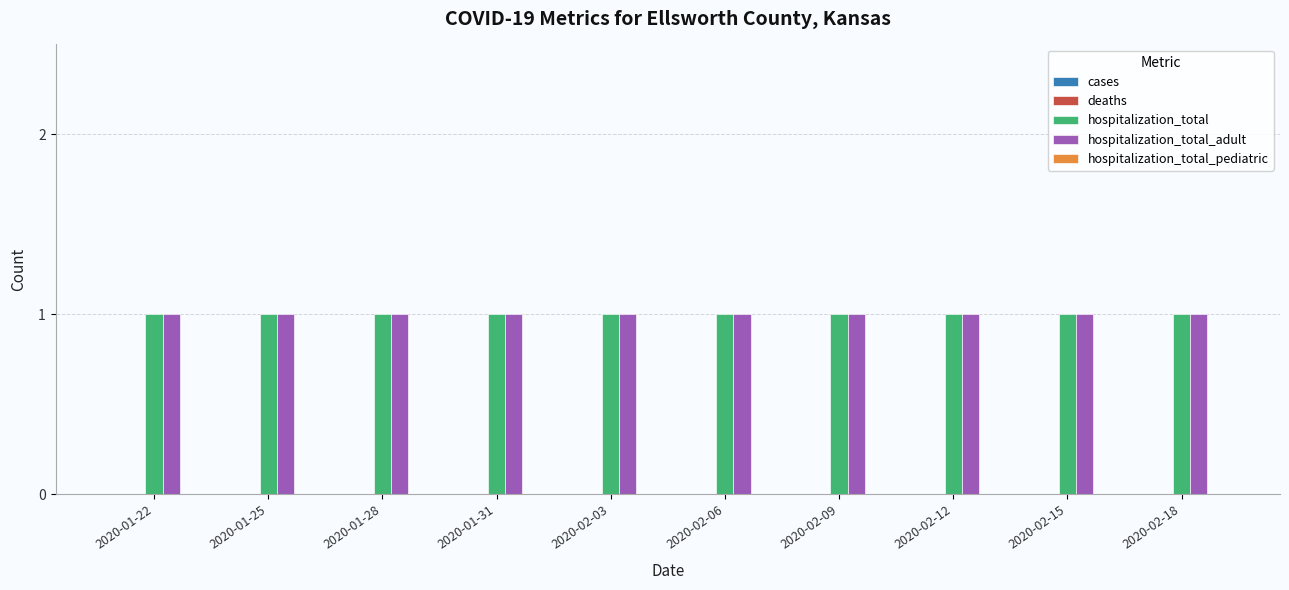

Which has a higher value, 2020-02-06 or 2020-02-12?

2020-02-06